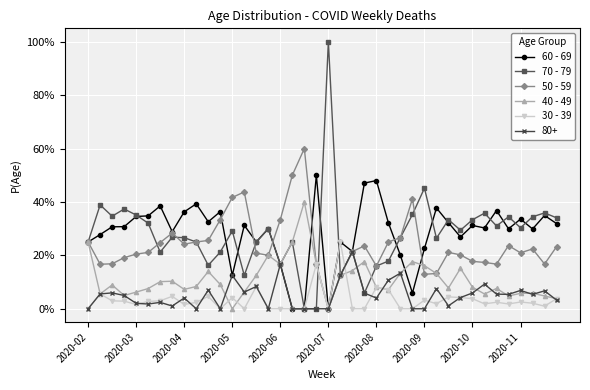

Is this an area chart (filled region under the line)?

No